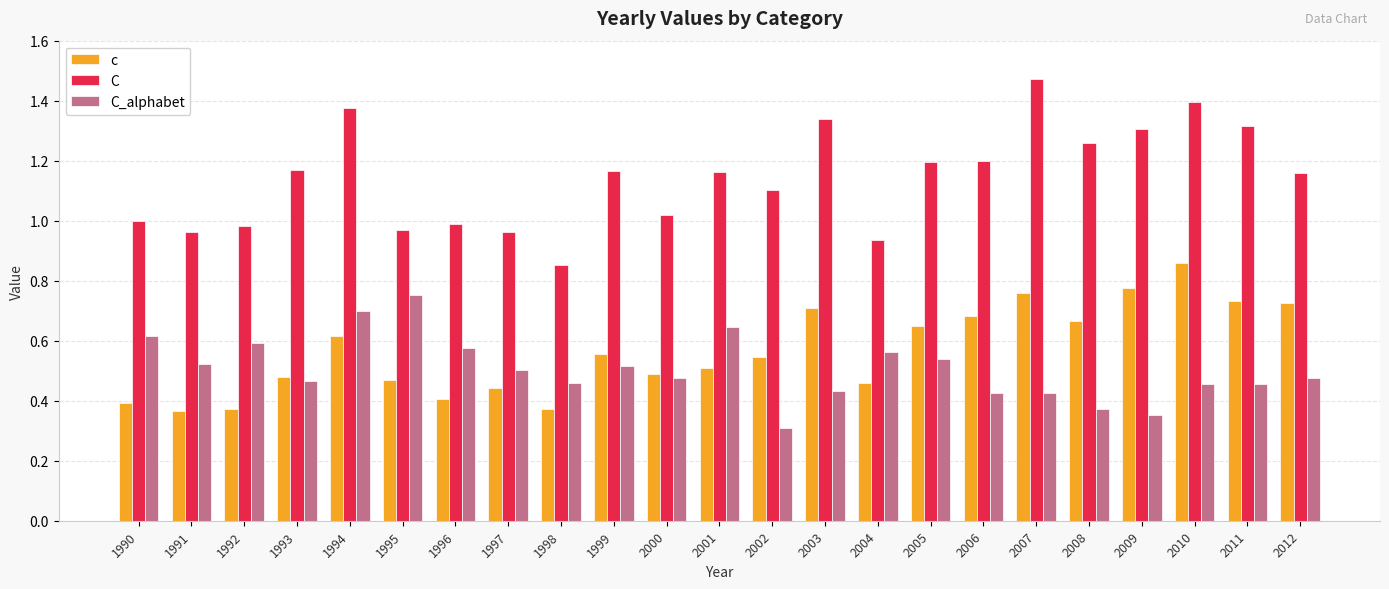

The value of C at 2009 is 1.3. True or false?

True